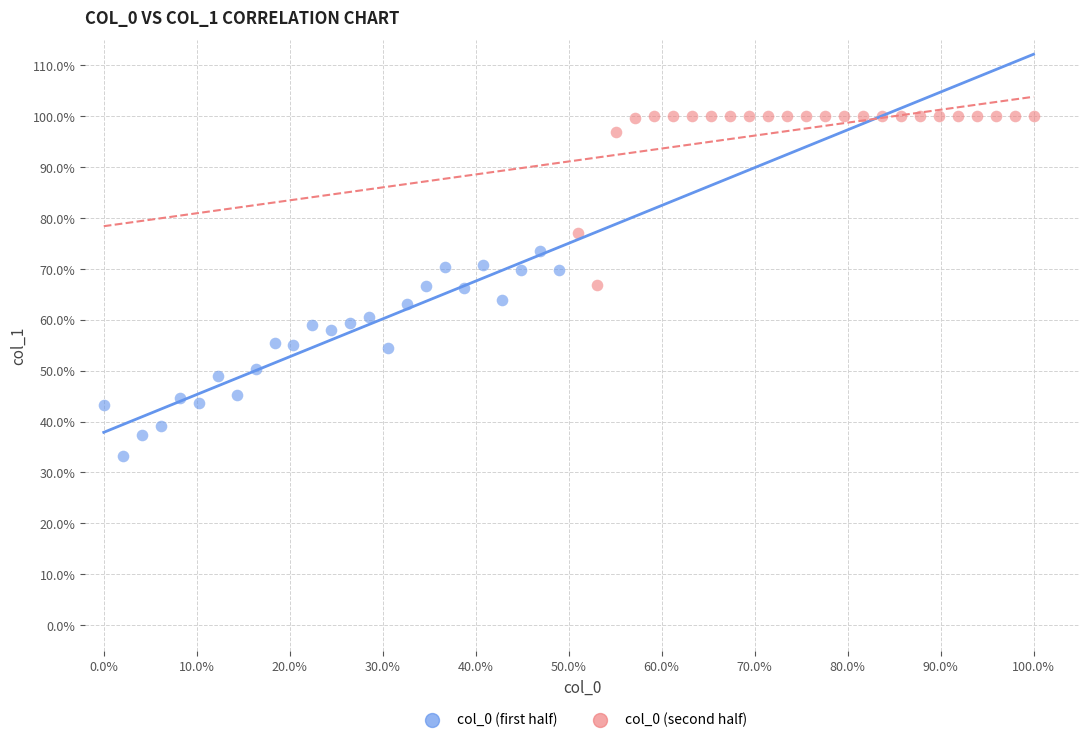

What are all the series names shown in the legend?

col_0 (first half), col_0 (second half)